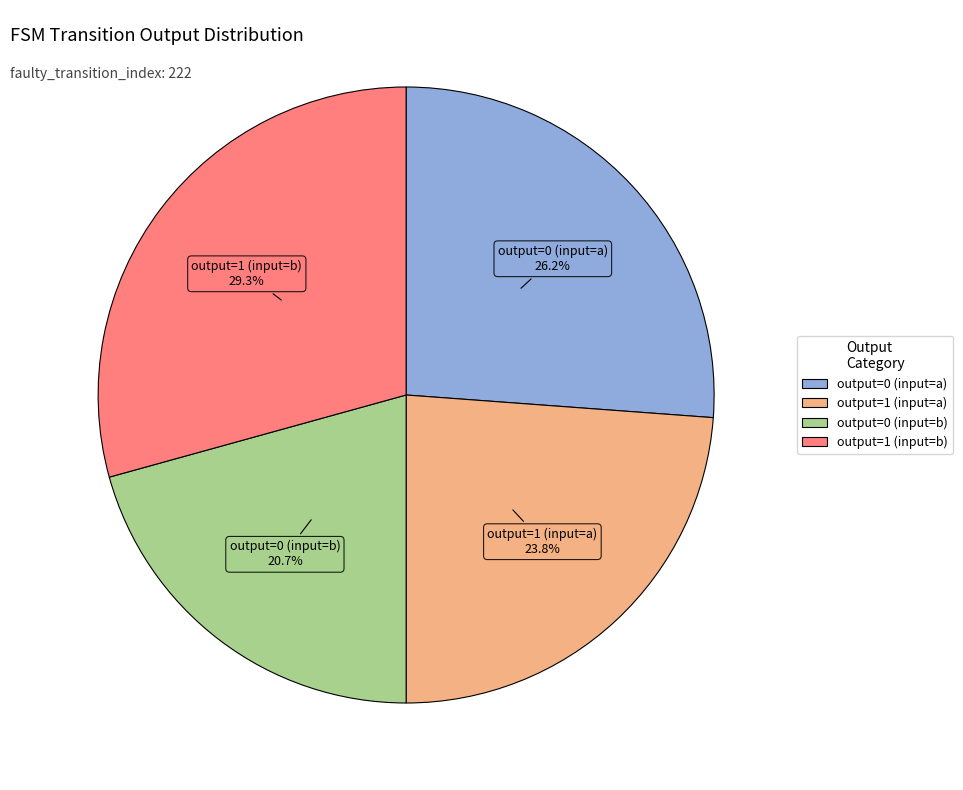

To the nearest percent, what percentage of the pie is output=0 (input=a)?

26%